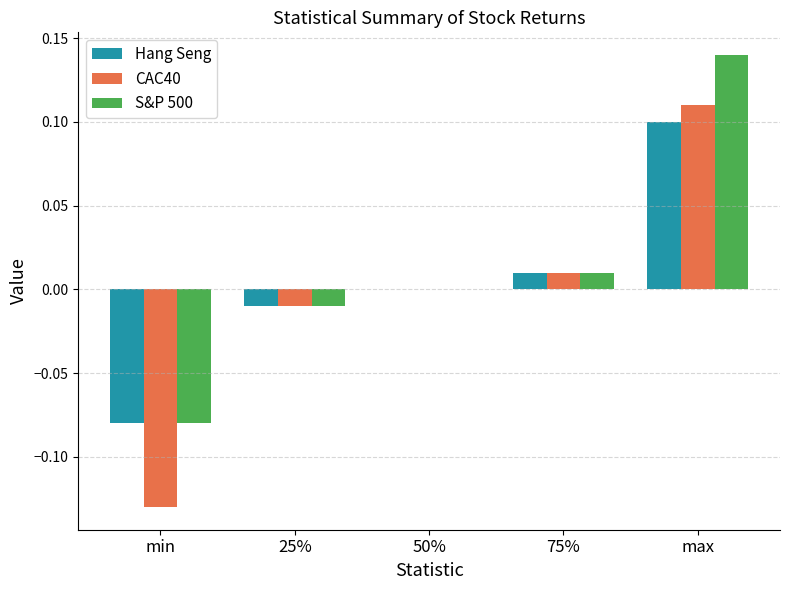

Is the value of Hang Seng at 25% greater than the value of S&P 500 at min?

Yes